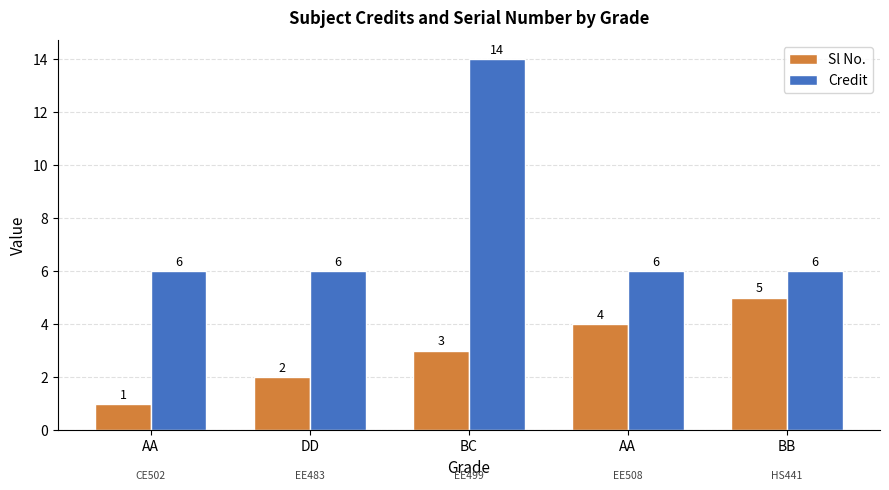

Does the chart contain any negative values?

No